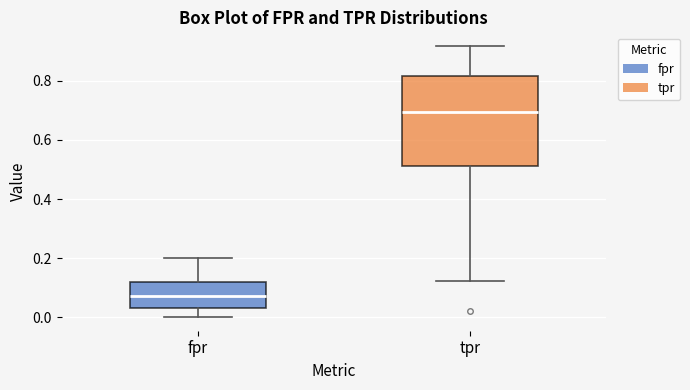

Which box has the lowest median line?

fpr